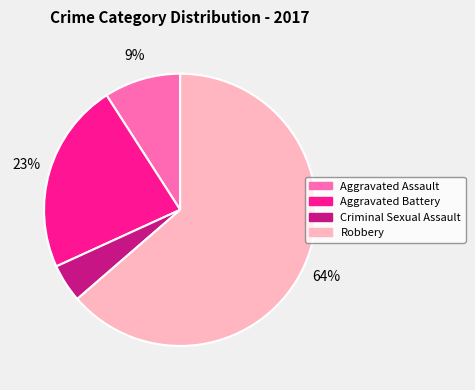

Which has a higher value, Aggravated Battery or Robbery?

Robbery